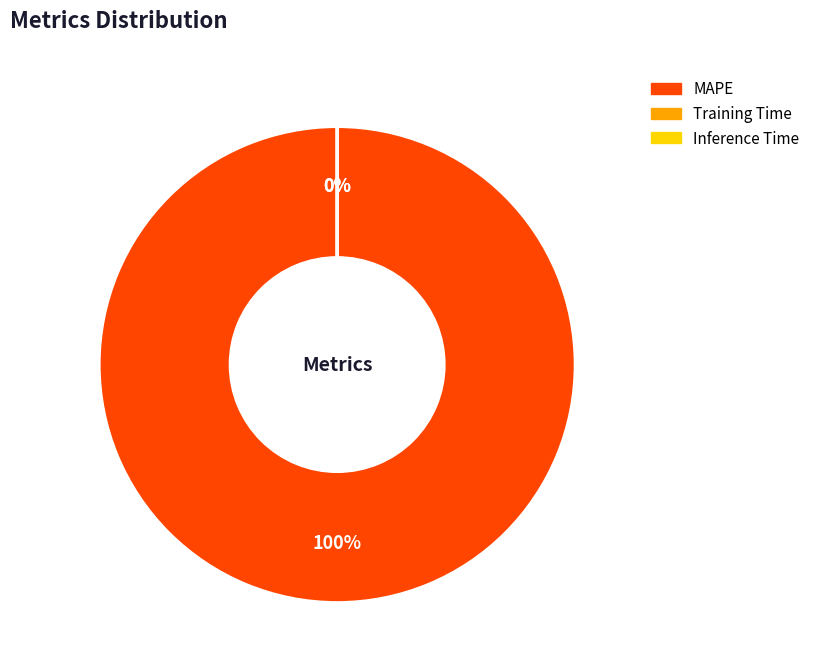

Between Inference Time and MAPE, which is larger?

MAPE